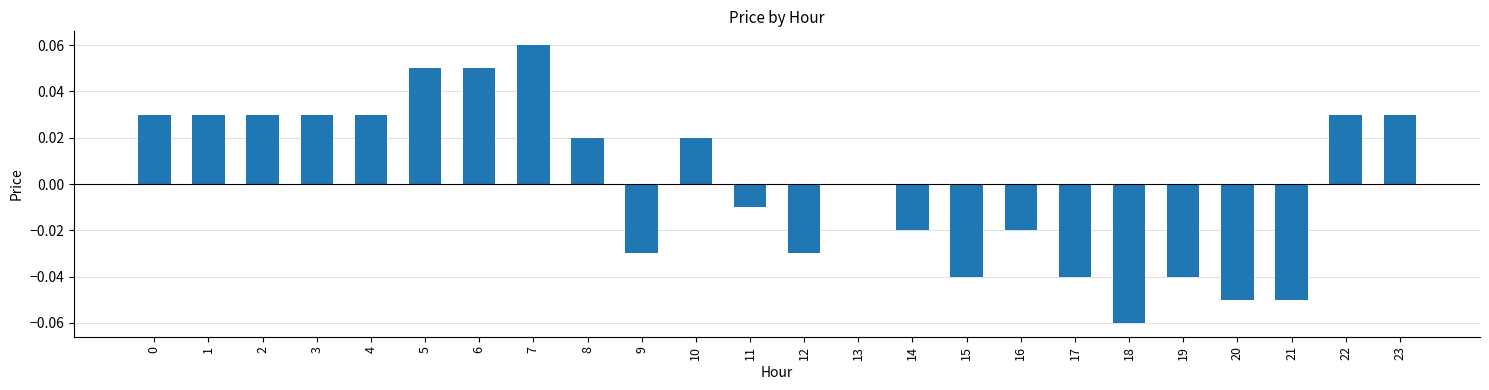

Which label corresponds to the largest value in the chart?

7